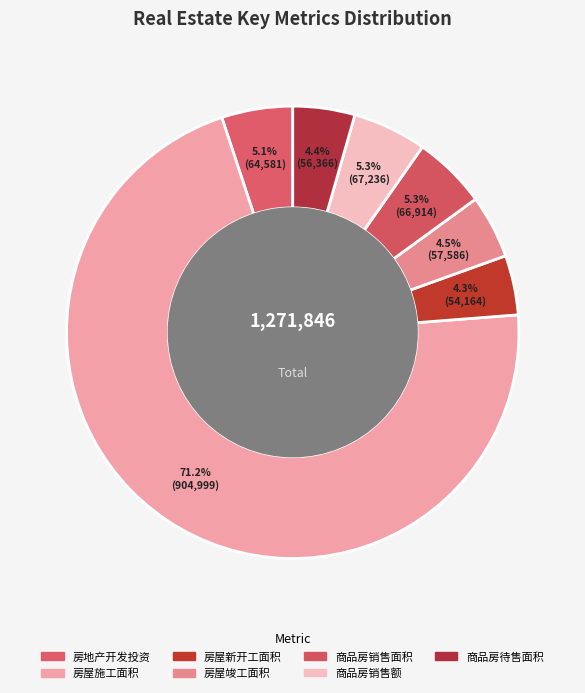

To the nearest percent, what is the average slice percentage?

14%